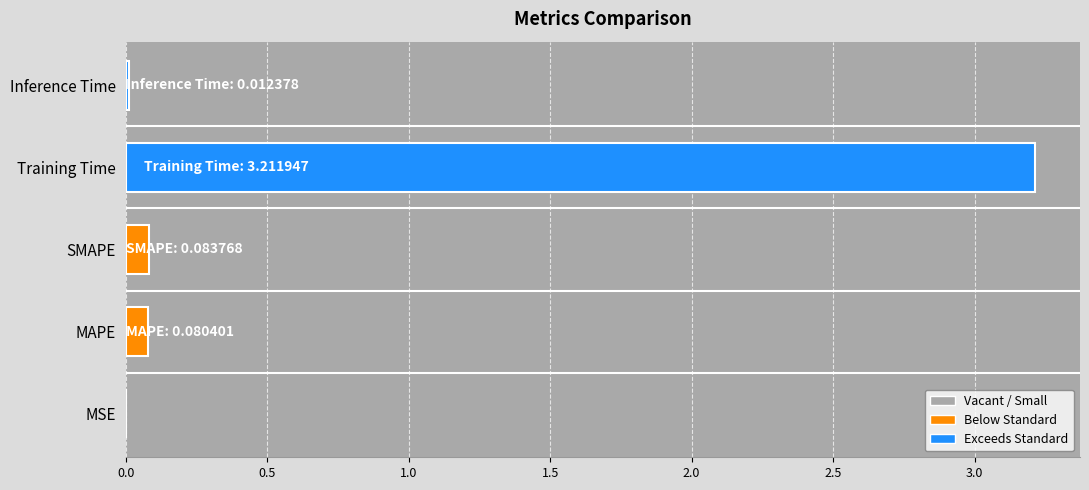

What is the sum of all values?

3.4